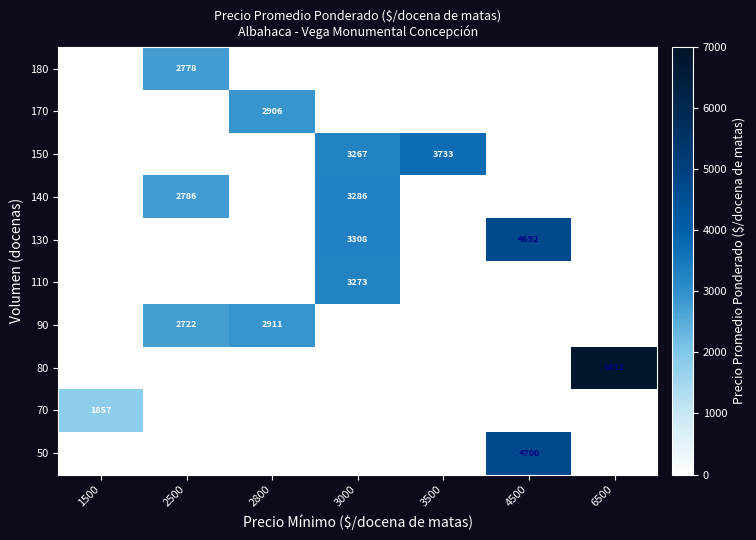

The 140 series shows 2786 at 2500. True or false?

True